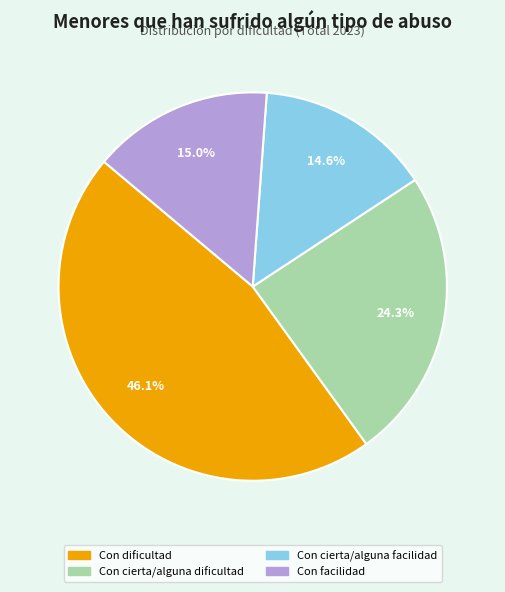

To the nearest percent, what portion does Con dificultad represent?

46%